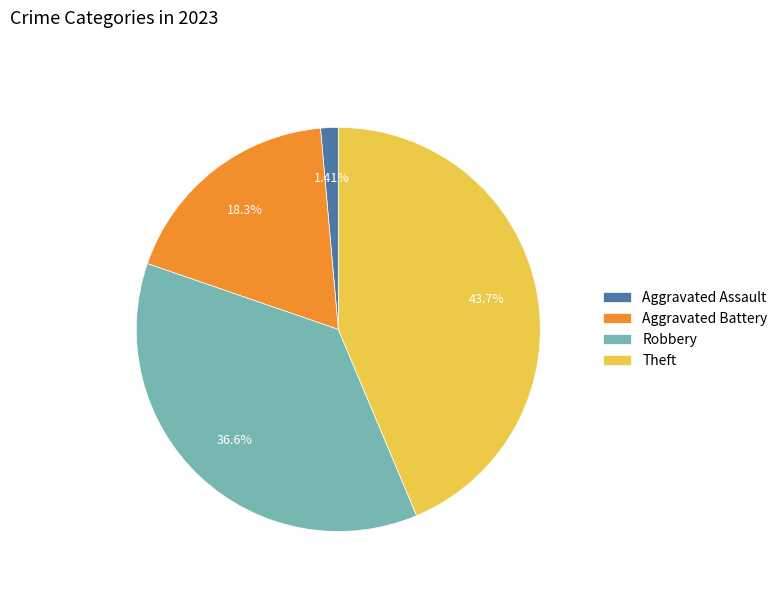

Count the number of slices in the pie.

4